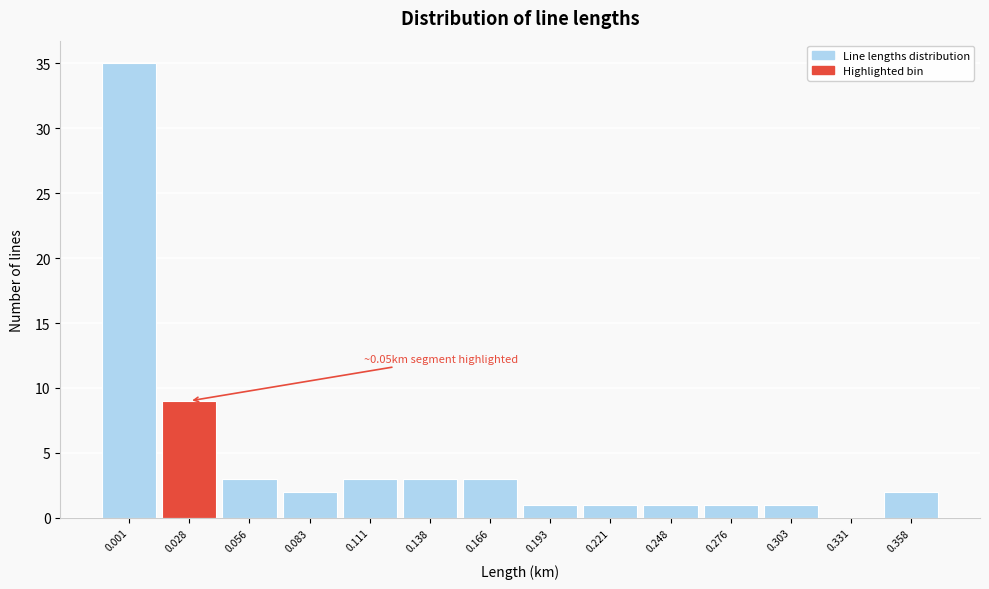

Reading left to right, extract all data points from this chart.

0.001=35	0.028=9	0.056=3	0.083=2	0.111=3	0.138=3	0.166=3	0.193=1	0.221=1	0.248=1	0.276=1	0.303=1	0.331=0	0.358=2